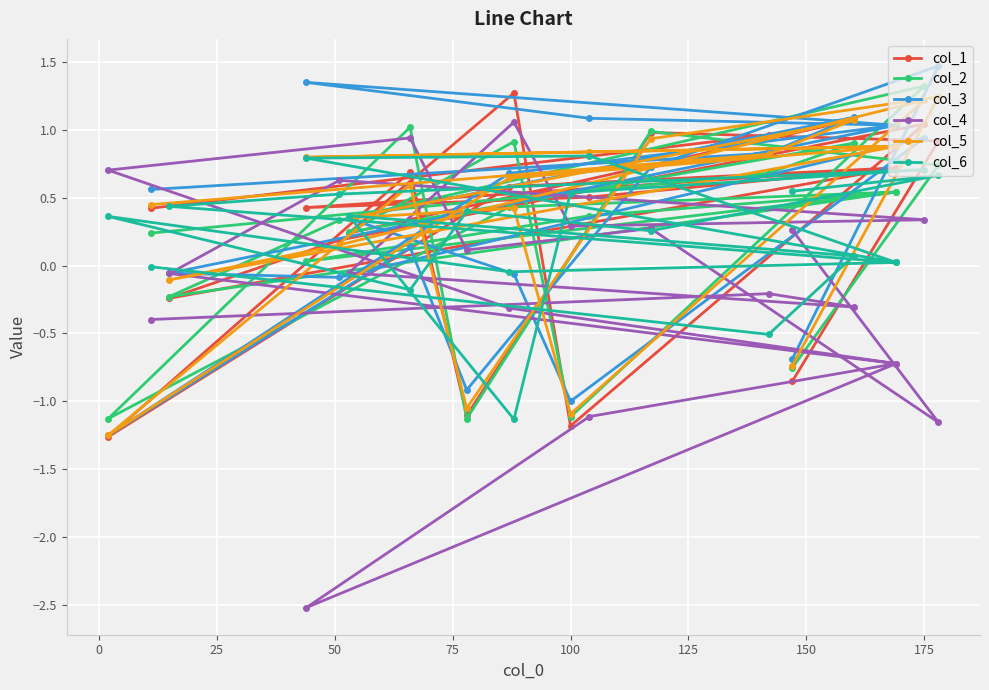

How many series are shown in this chart?

6